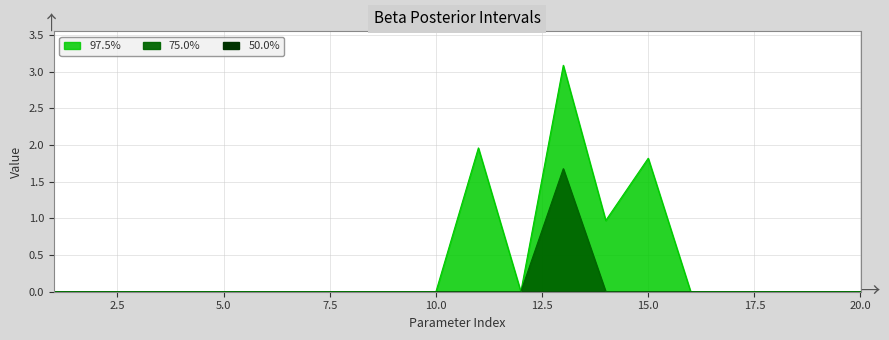

What is the difference between the second highest and second lowest values in the 97.5% series?

2.0